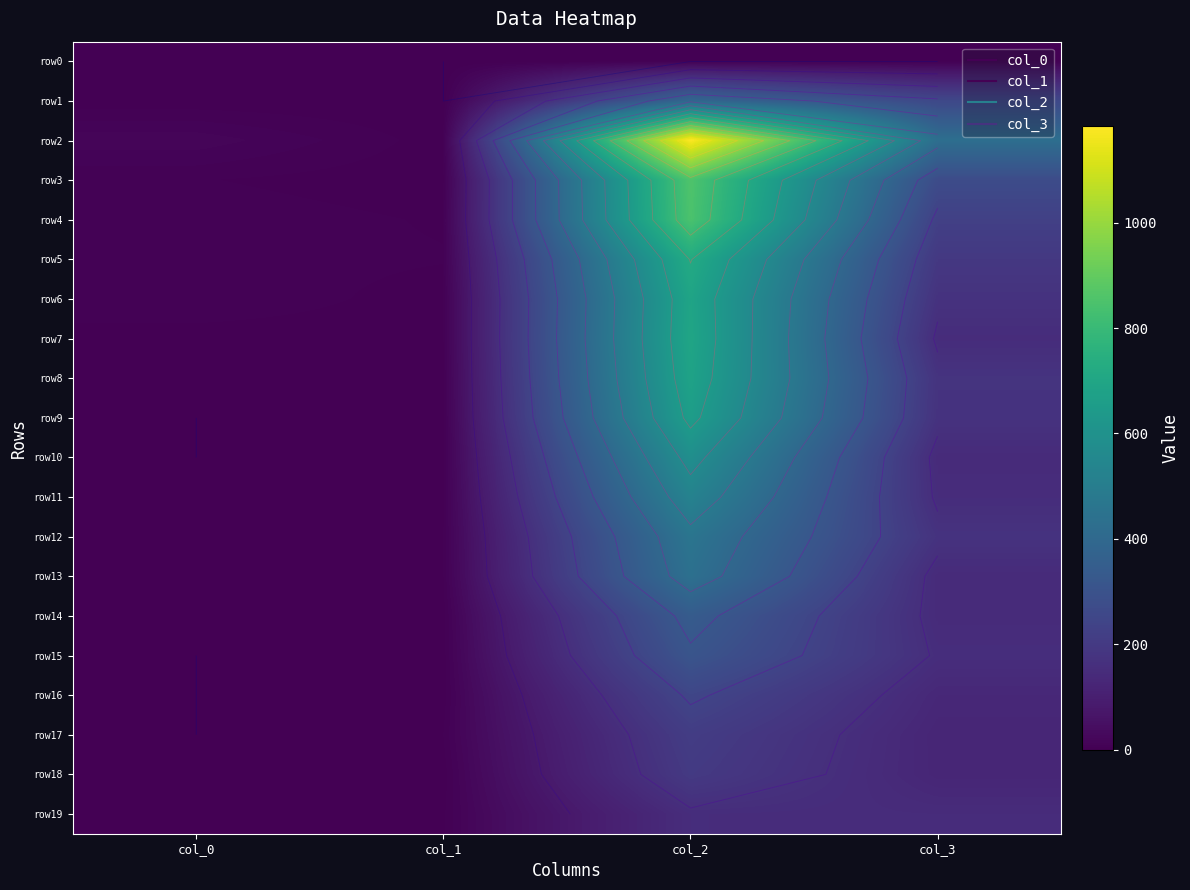

How many data points in row7 are less than 151?

2